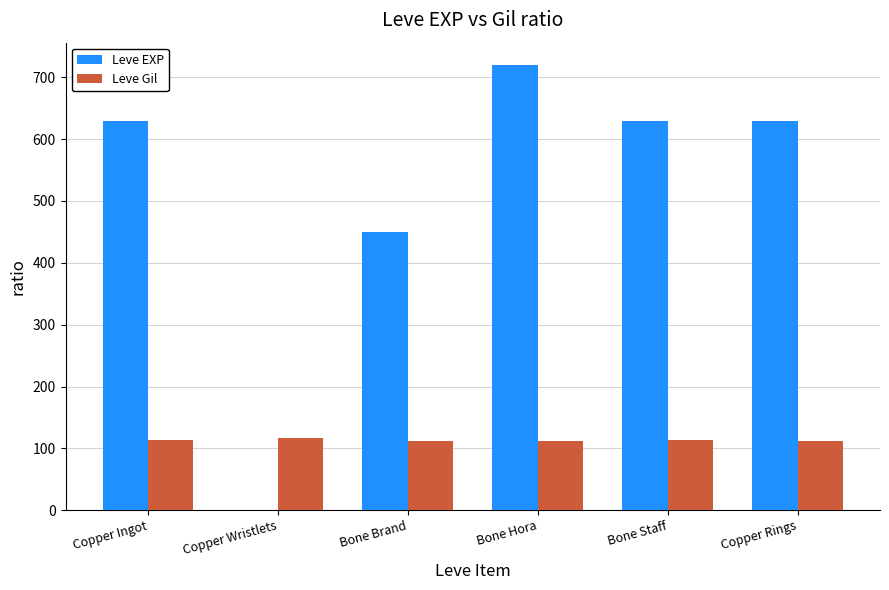

What is the sum of all Leve EXP values?

3061